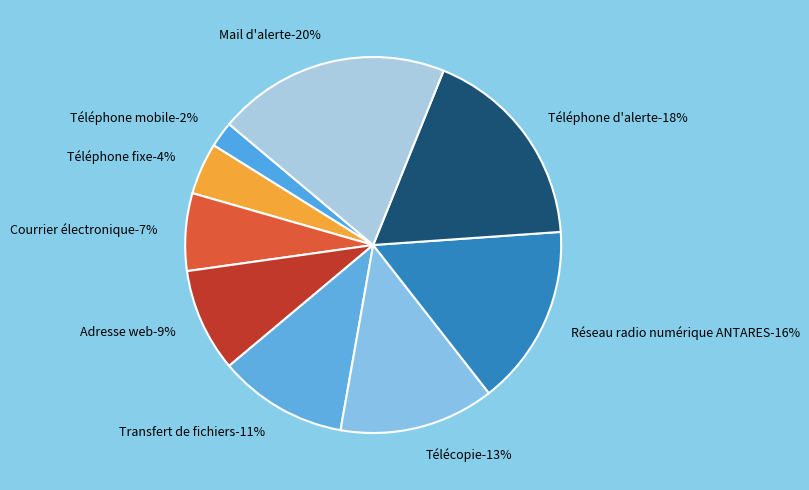

What percentage is the Télécopie slice, to the nearest percent?

13%